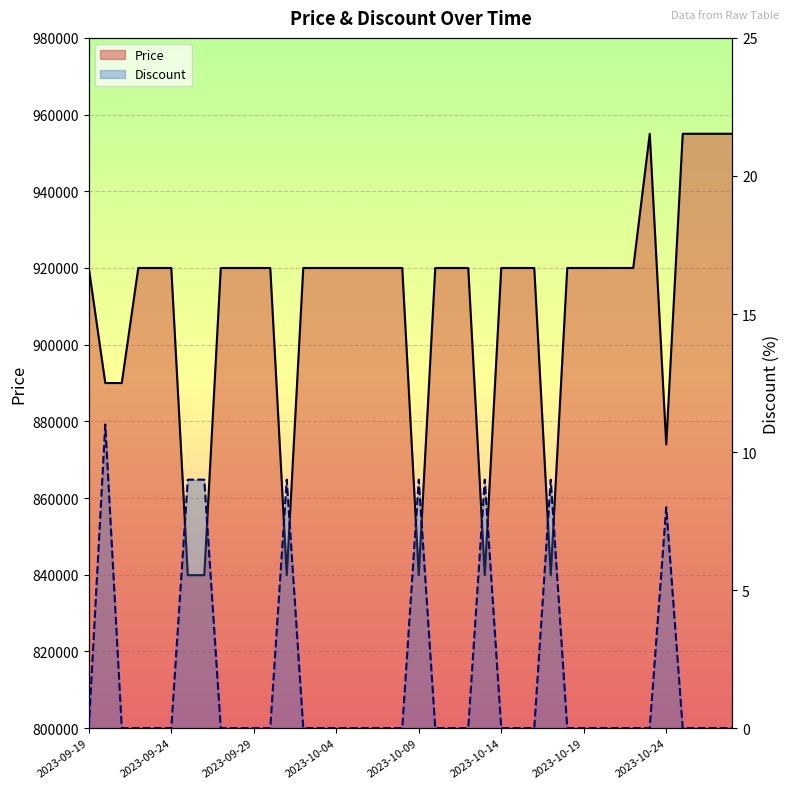

What are all the series names shown in the legend?

Price, Discount